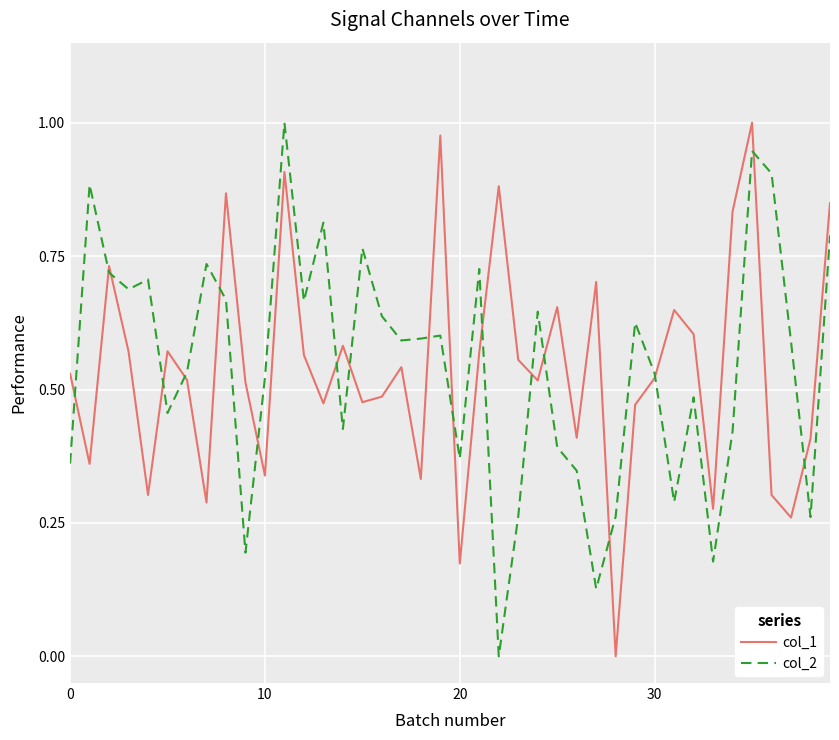

How many series are shown in this chart?

2